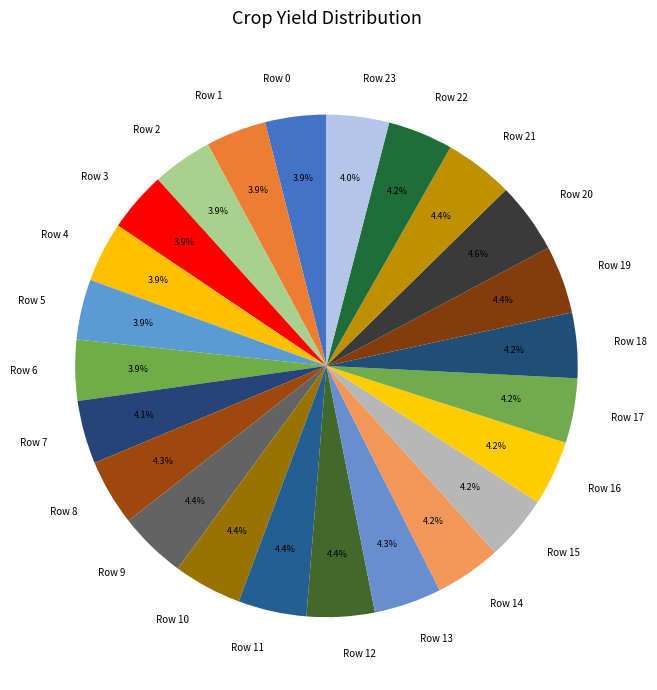

To the nearest percent, what portion does Row 11 represent?

4%